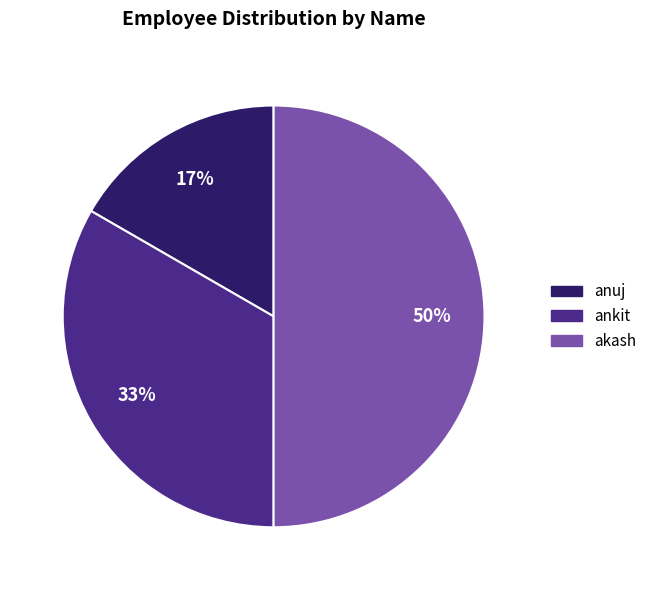

What is the smallest slice in the pie chart?

anuj